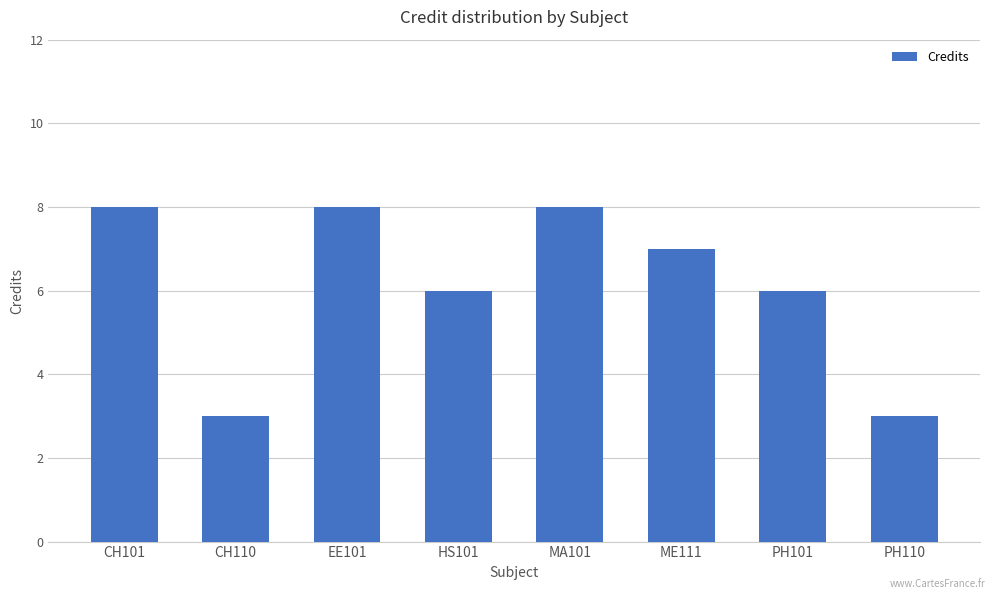

Reading right to left, transcribe all the data shown in this chart.

PH110=3	PH101=6	ME111=7	MA101=8	HS101=6	EE101=8	CH110=3	CH101=8